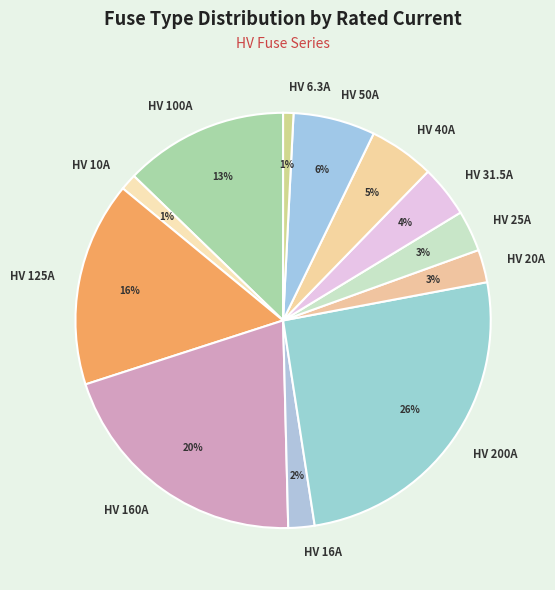

What percentage is the HV 6.3A slice, to the nearest percent?

1%